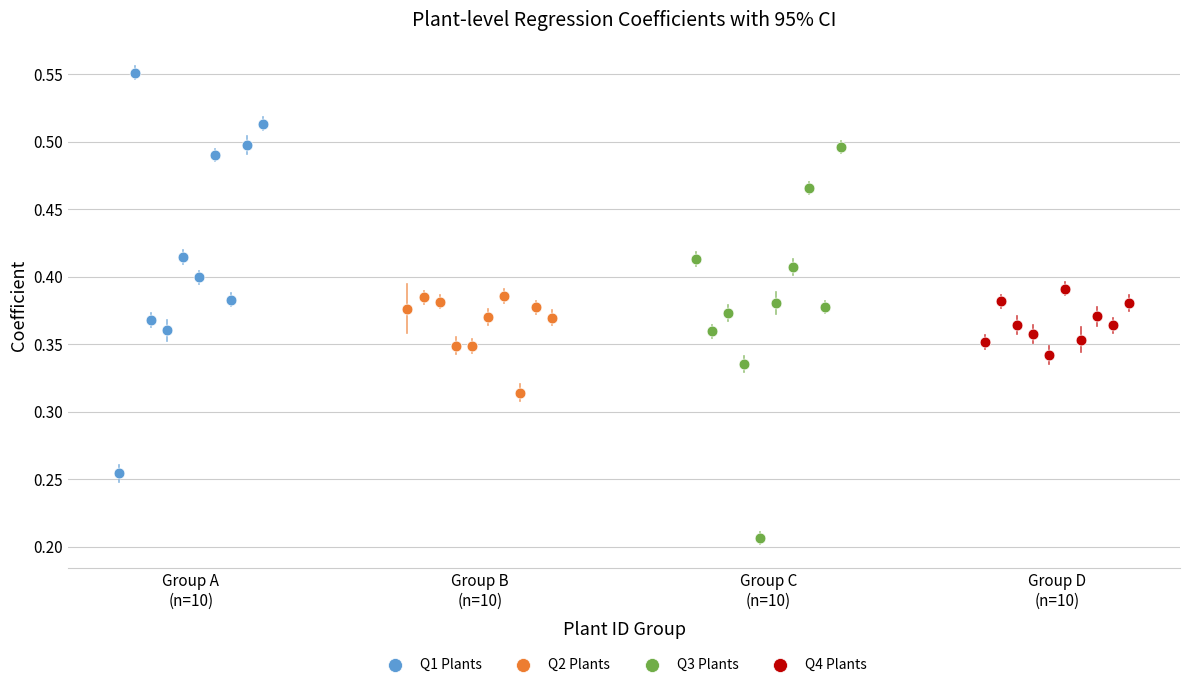

Which series contains the highest Y value?

Q1 Plants